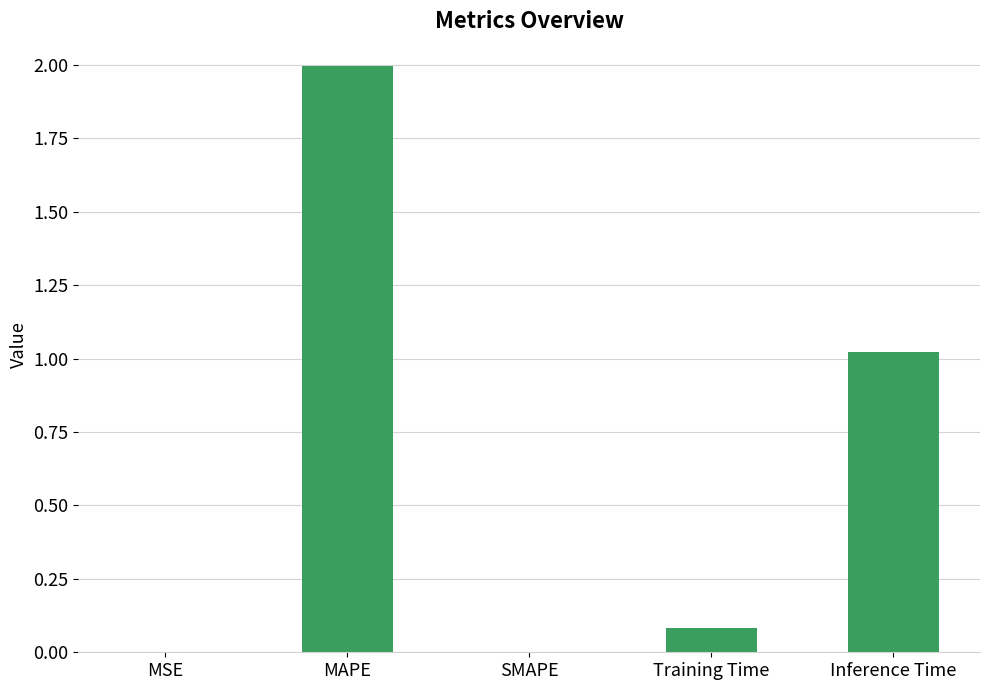

Between SMAPE and MAPE, which is larger?

MAPE